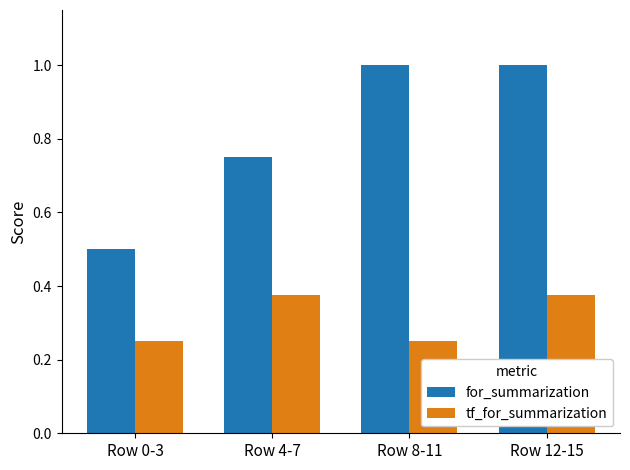

Count the for_summarization values in the range 0 to 1.

4